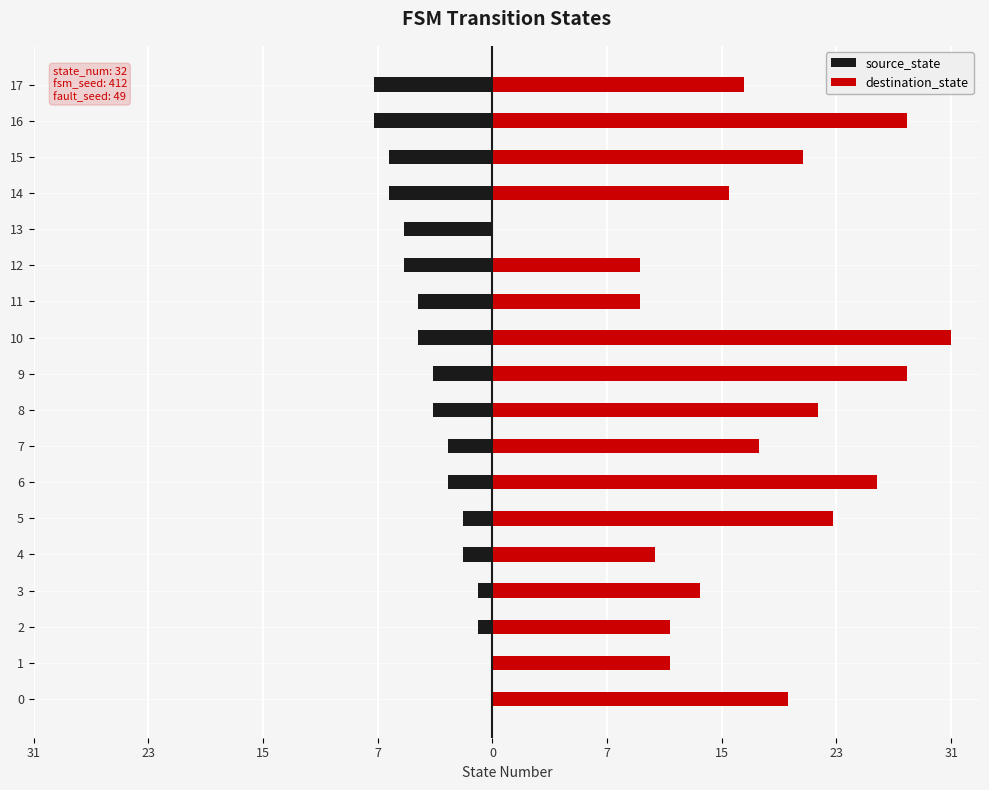

List the series in order of their peak value, lowest first.

source_state, destination_state